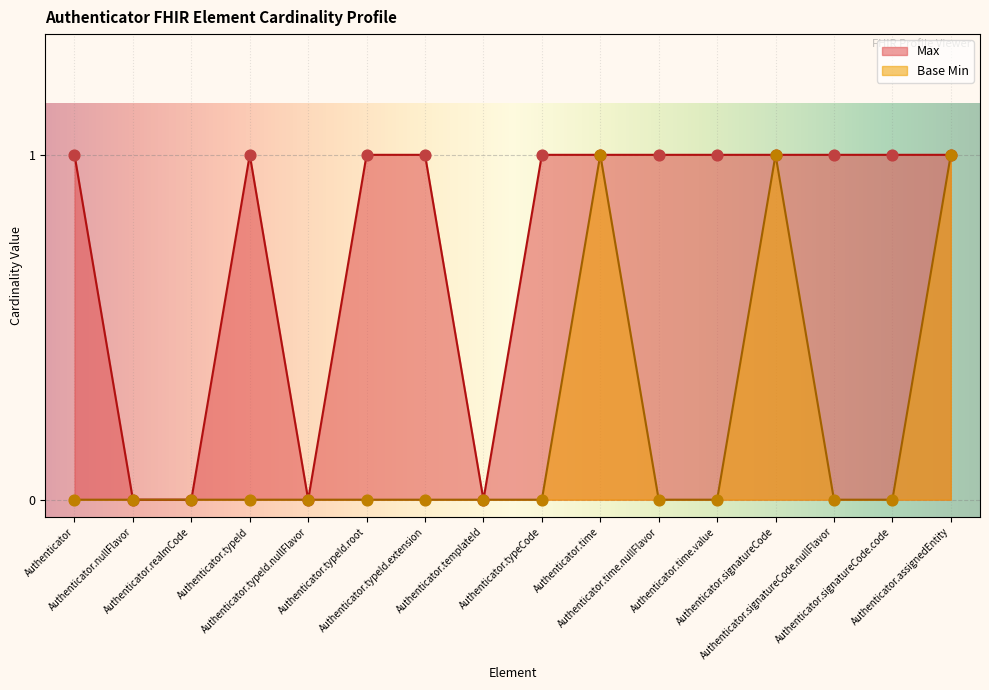

Which series has the largest total across all categories?

Max